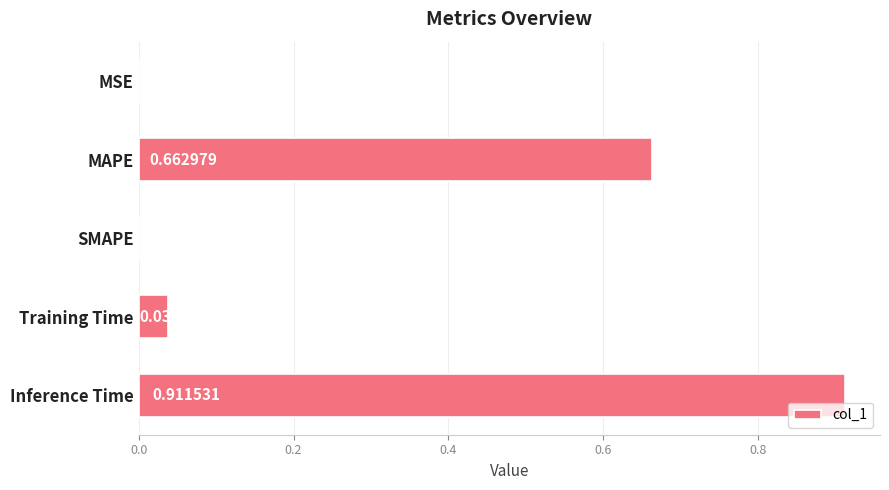

What is the sum of all values?

1.6